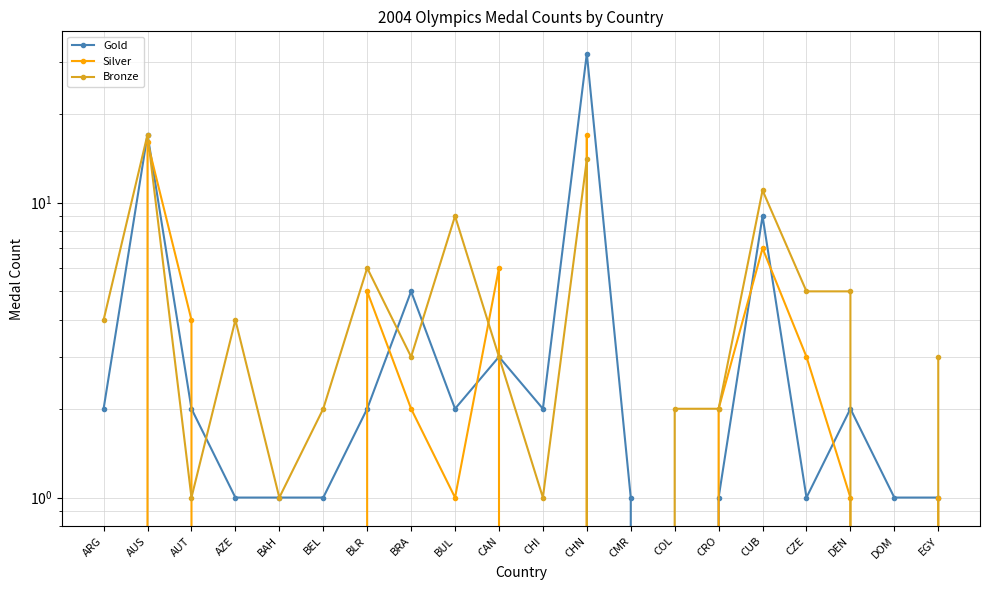

True or false: Silver and Bronze intersect in this chart.

True